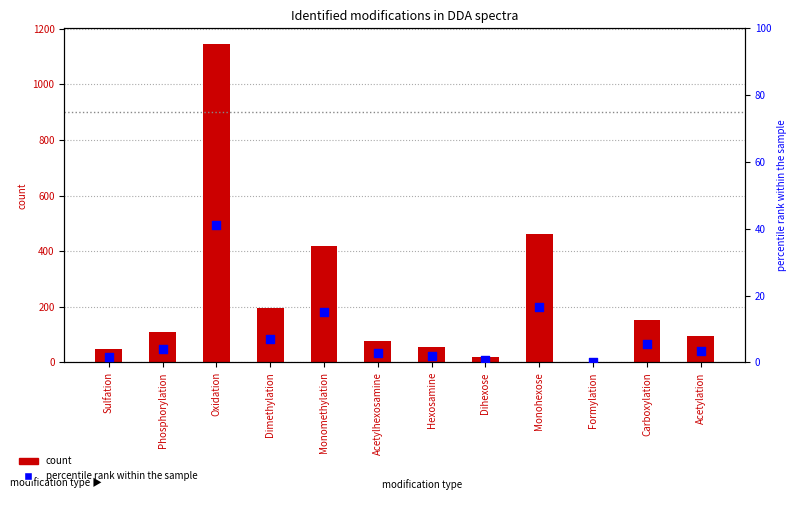

At which category is the sum across all series the highest?

Oxidation